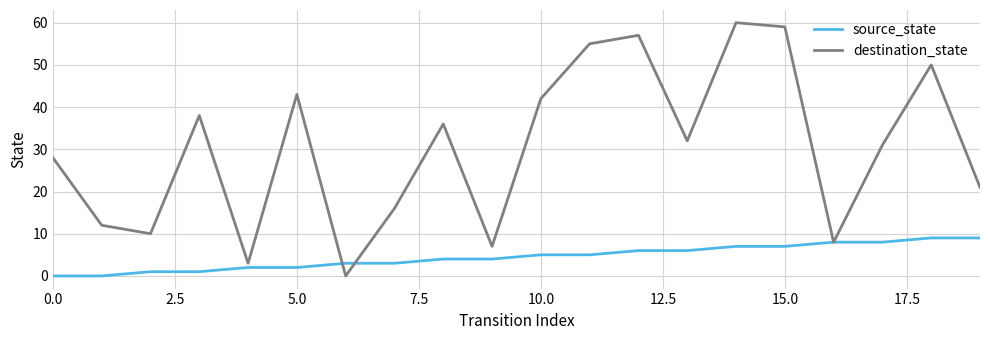

What is the maximum value for destination_state?

60